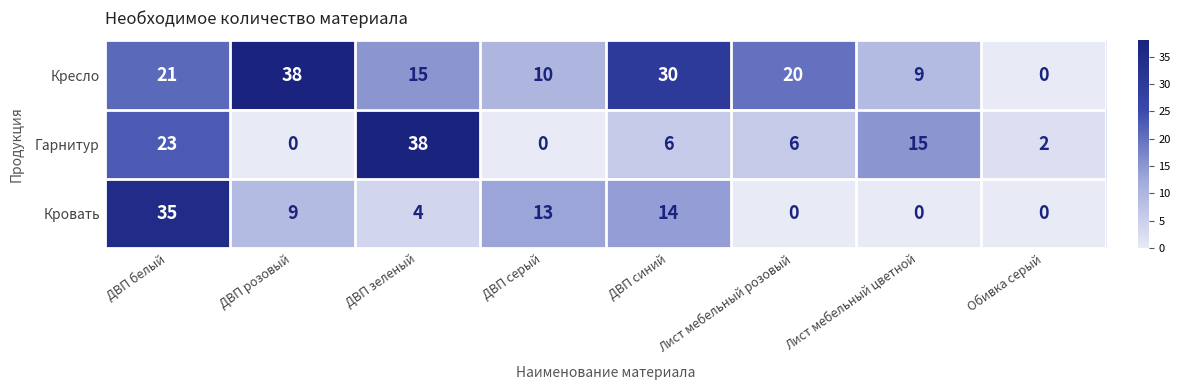

Where is Кровать nearest to the value 17?

ДВП синий